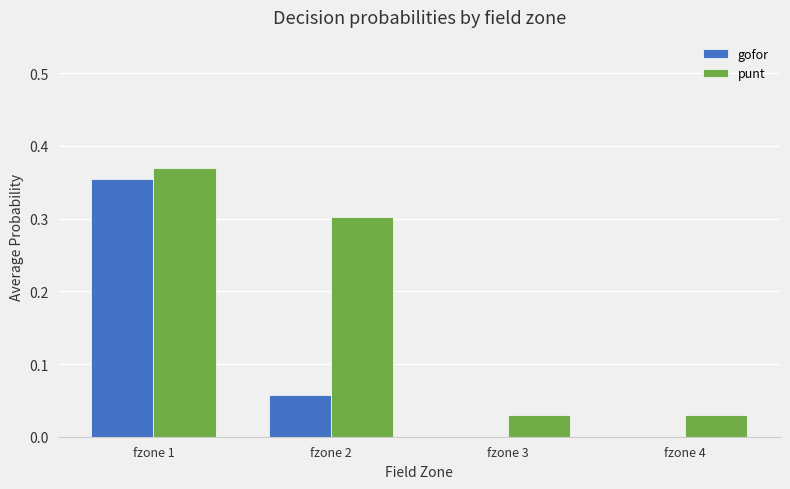

What are all the series names shown in the legend?

gofor, punt